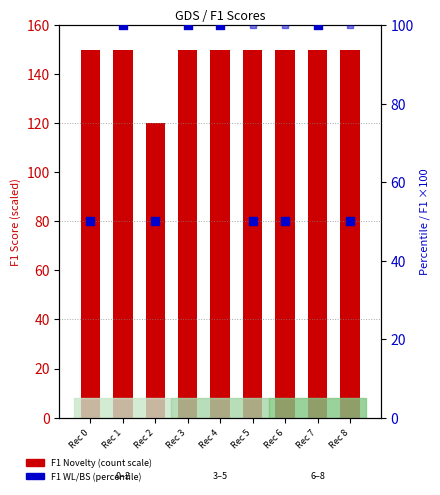

At which category is the sum across all series the highest?

Rec 1